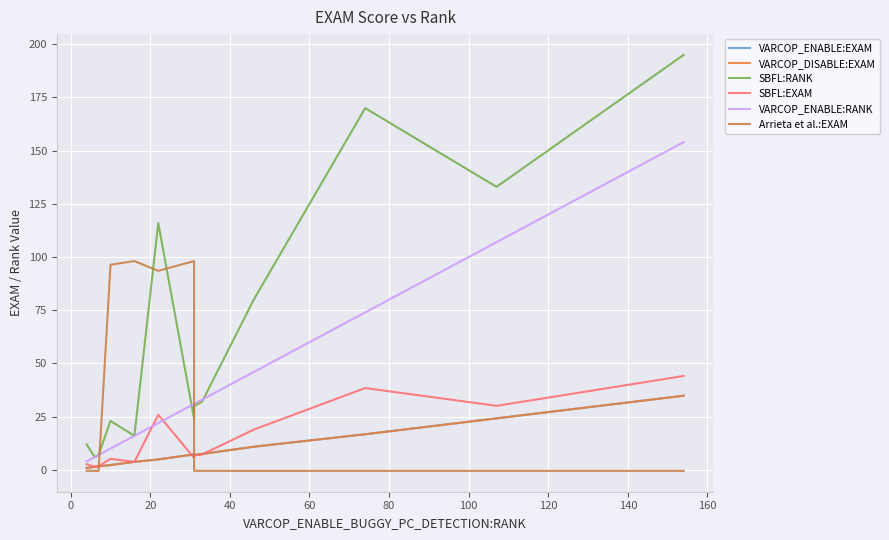

What is the difference between the maximum and minimum values in the VARCOP_ENABLE:EXAM series?

33.9